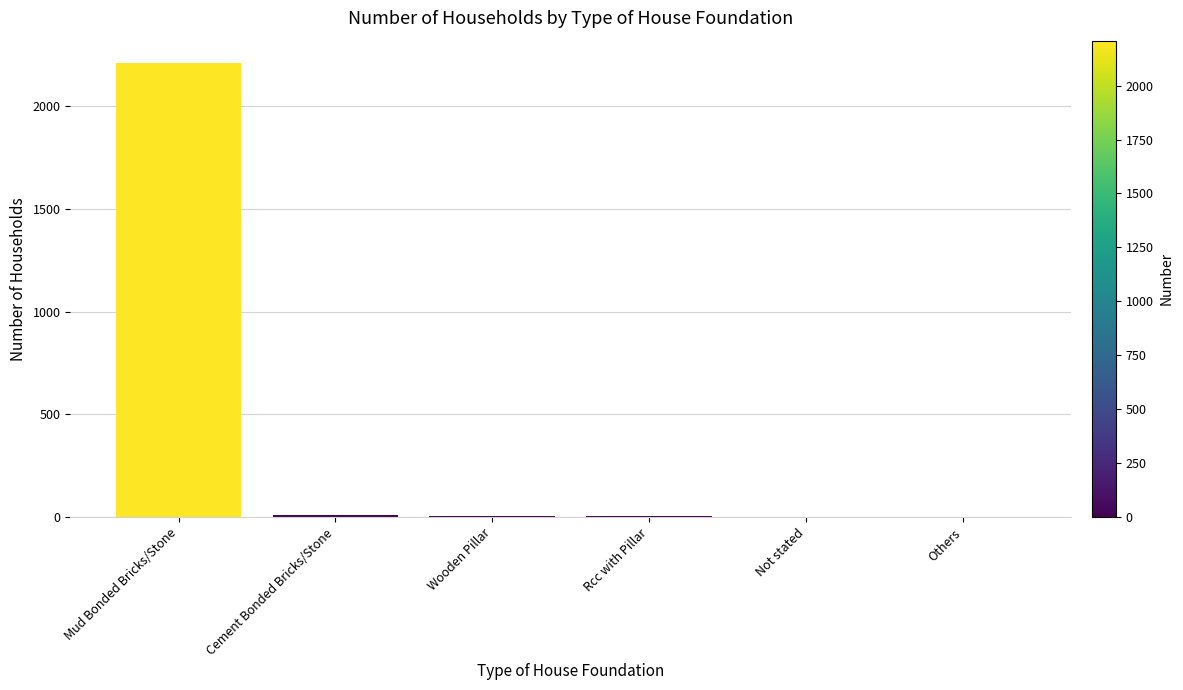

Are the bars grouped side by side (vs. stacked)?

No